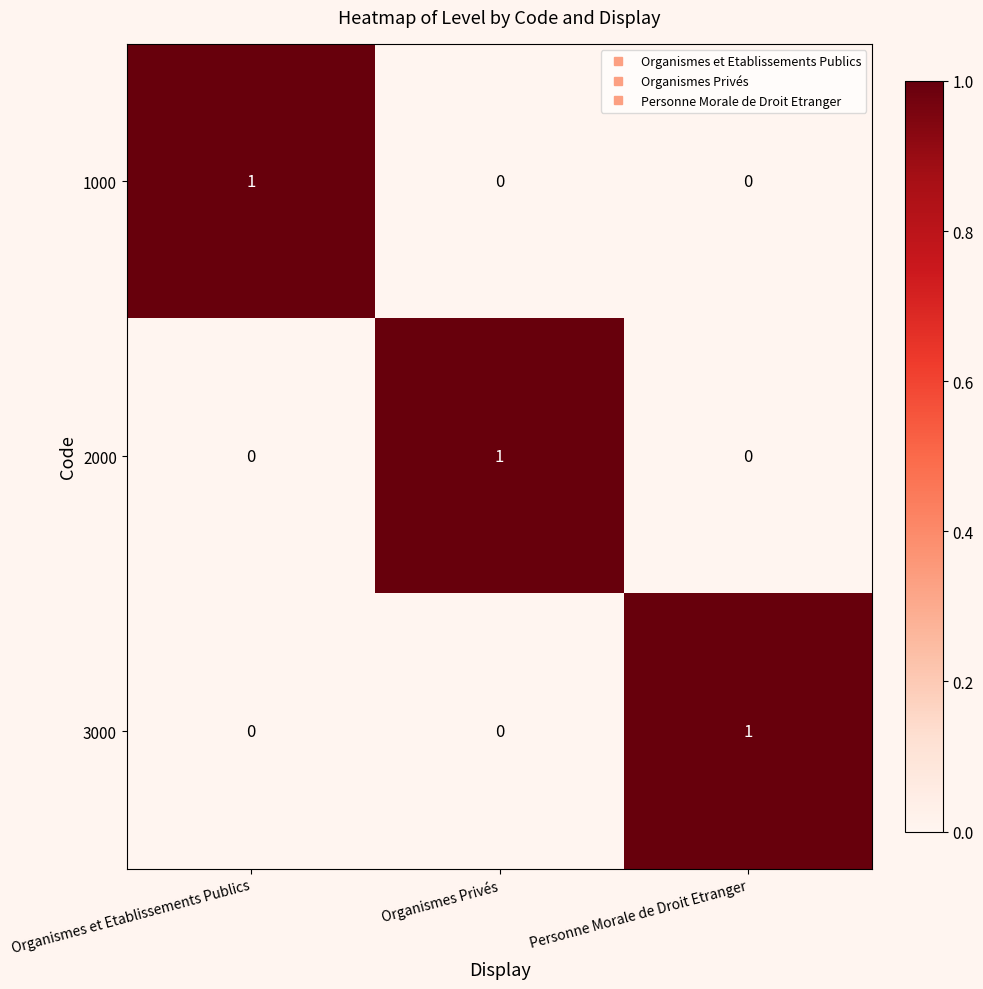

The value of 3000 at Personne Morale de Droit Etranger is 1. True or false?

True